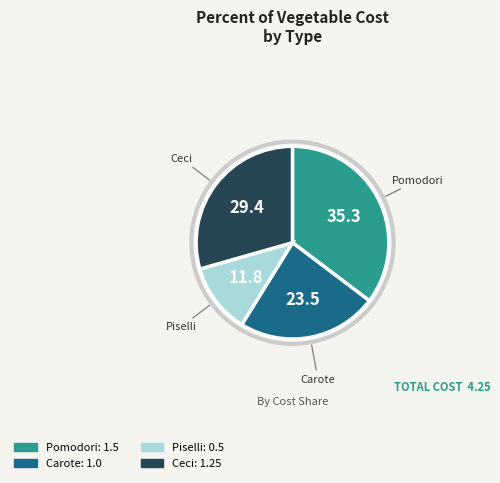

Count the number of slices in the pie.

4